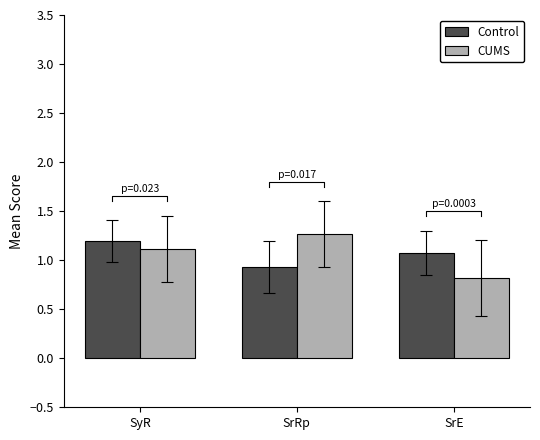

Which has a higher value, SyR or SrRp?

SyR